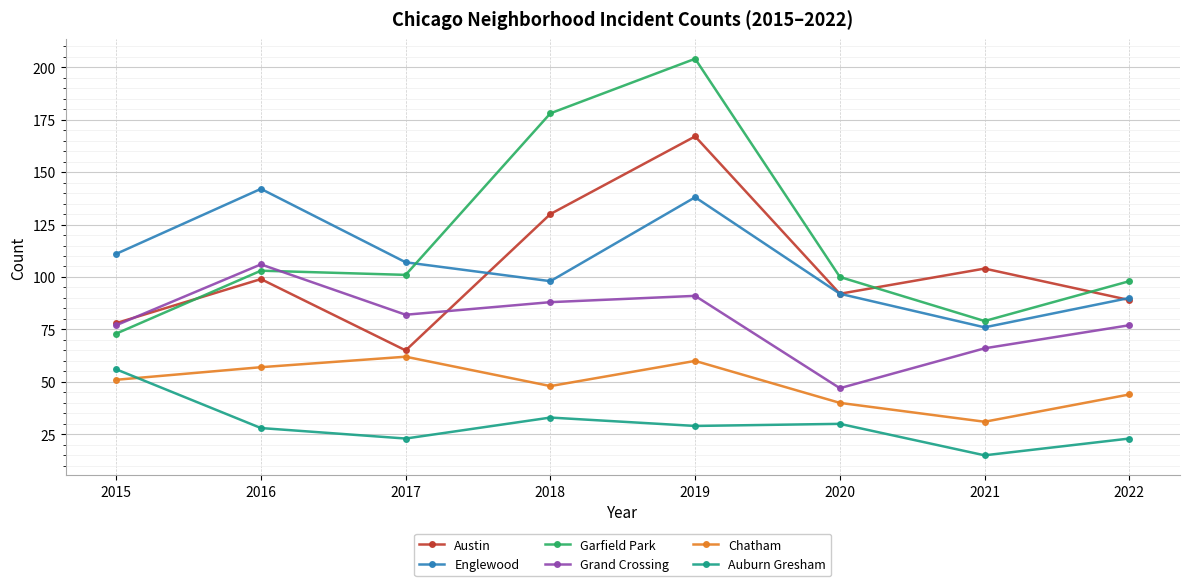

Between 2015 and 2017, which series saw the biggest shift?

Auburn Gresham